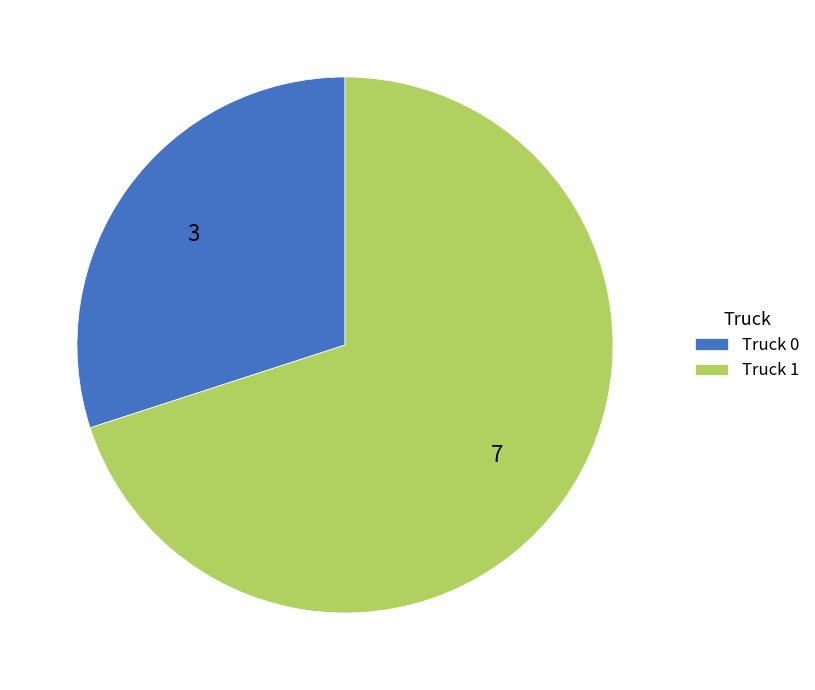

What is the smallest slice in the pie chart?

Truck 0